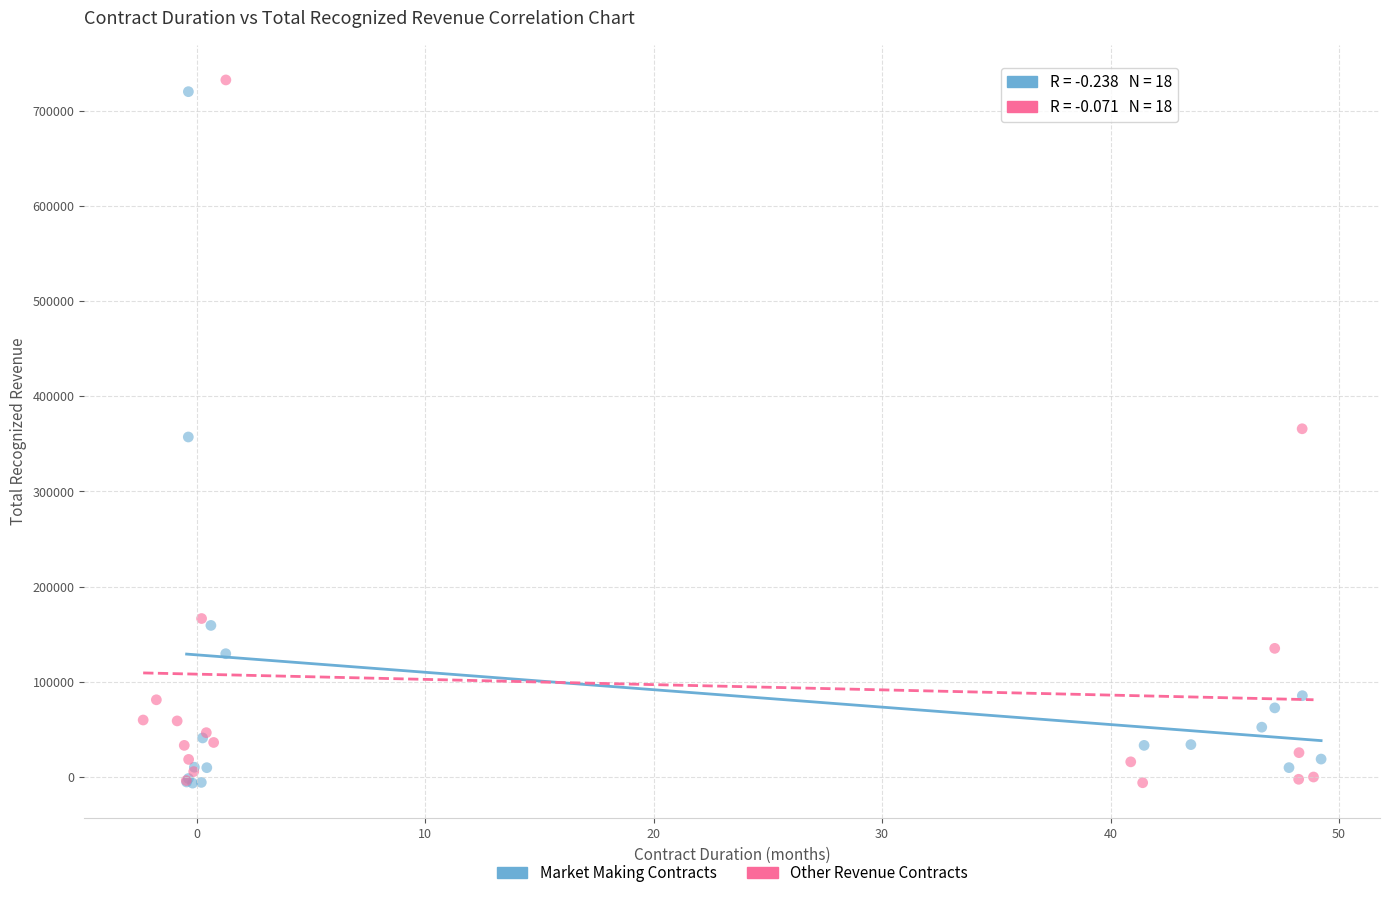

What are all the series names shown in the legend?

Market Making Contracts, Other Revenue Contracts